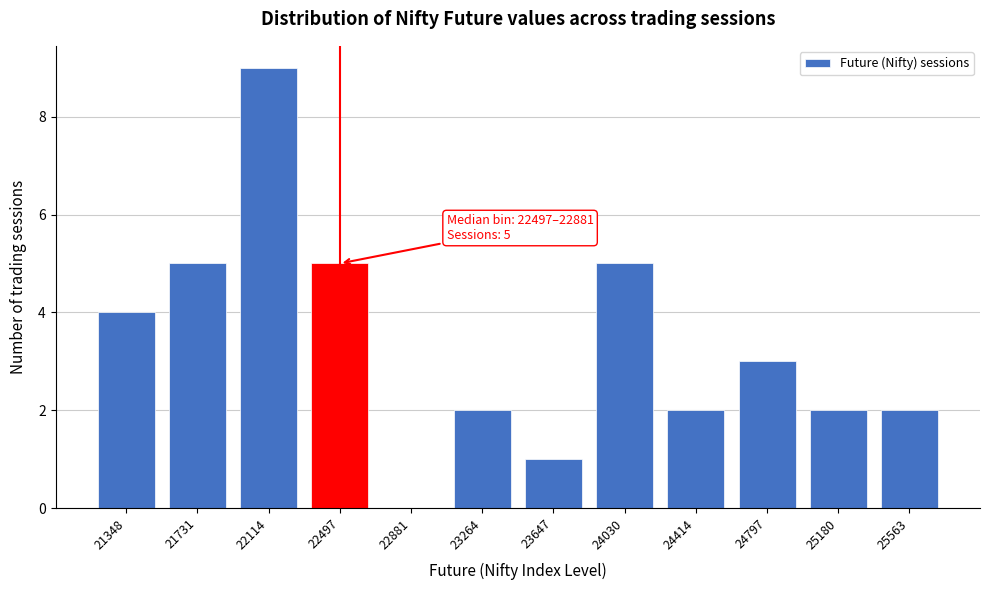

Reading left to right, what are all the values shown in this chart?

21348=4	21731=5	22114=9	22497=5	22881=0	23264=2	23647=1	24030=5	24414=2	24797=3	25180=2	25563=2